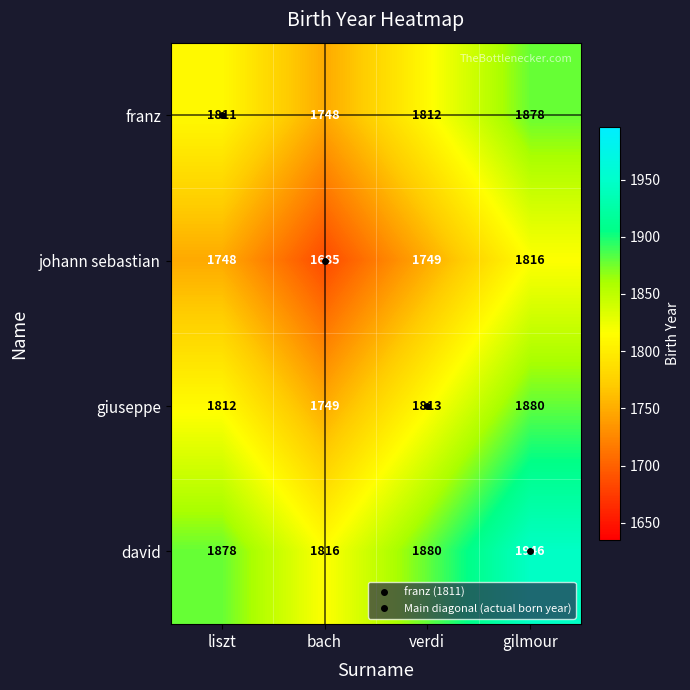

The franz series shows 2576 at liszt. True or false?

False